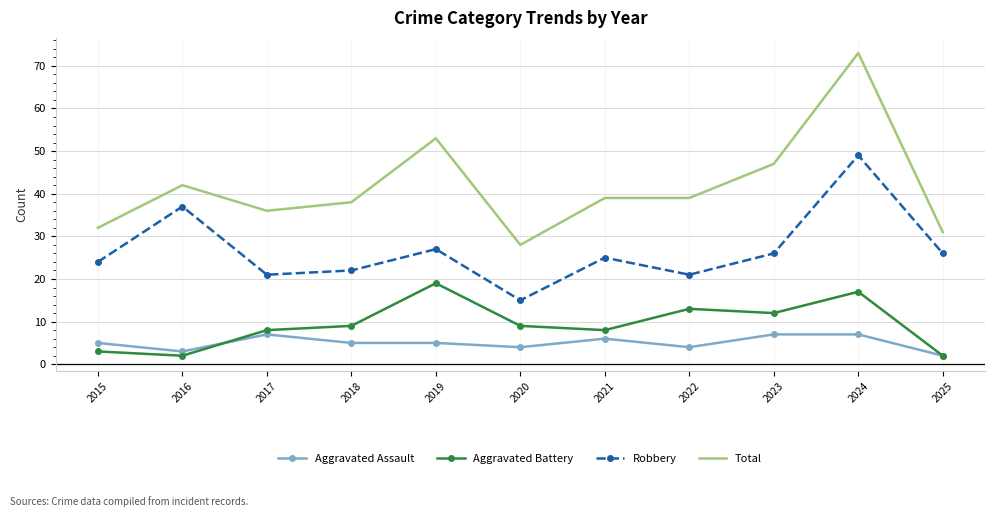

What is the total value across all series at 2025?

61